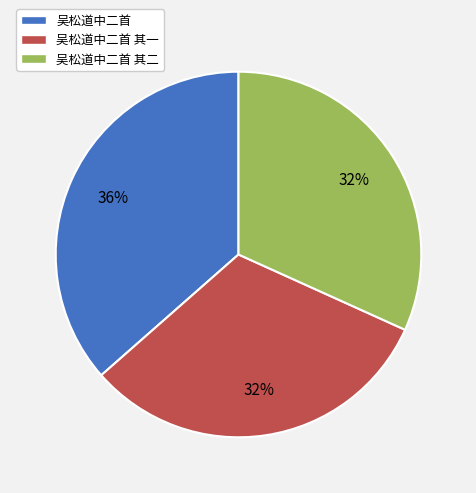

To the nearest percent, what portion does 吴松道中二首 represent?

36%